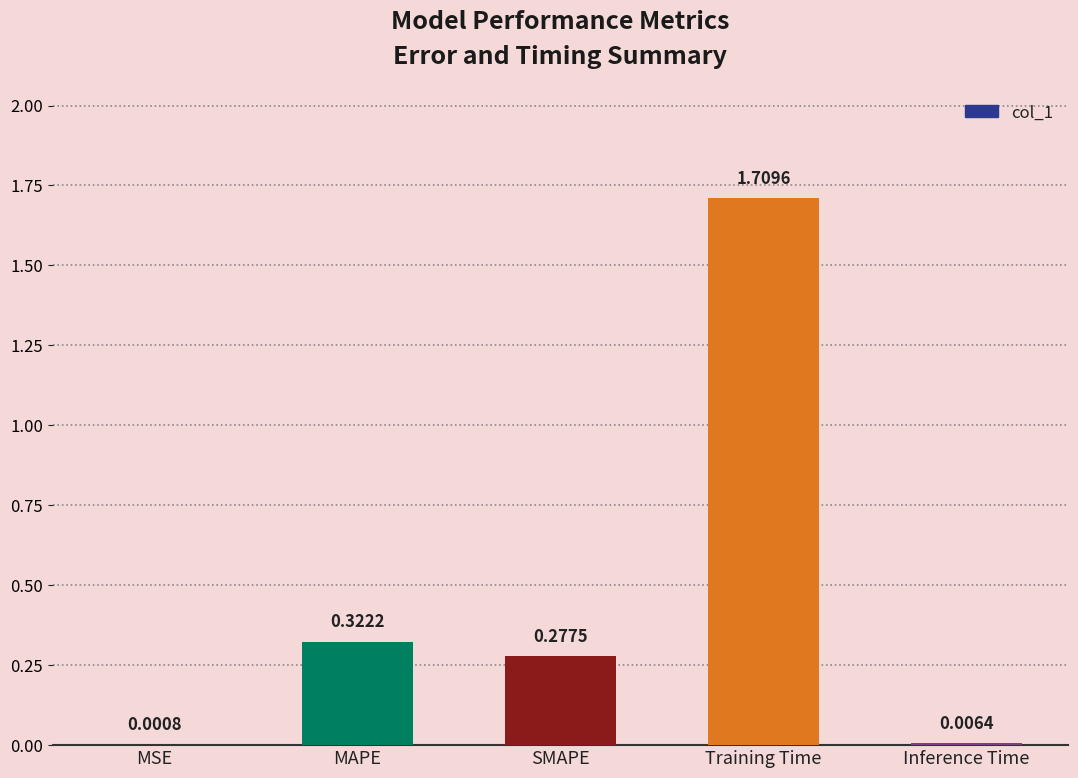

Are the bars horizontal?

No